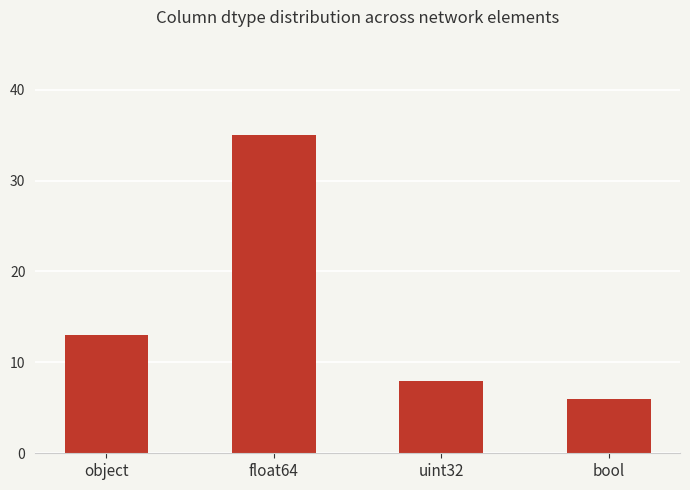

How many bars are there in total?

4